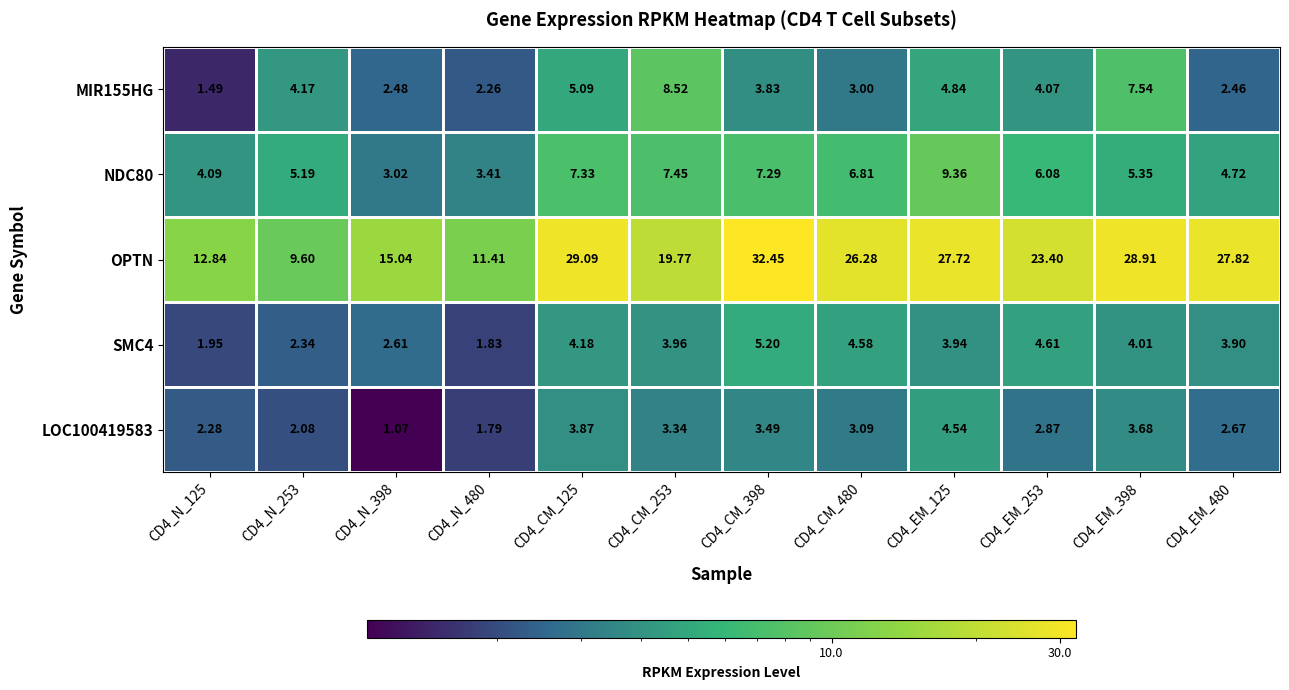

Between CD4_N_480 and CD4_CM_125, which series saw the biggest shift?

OPTN